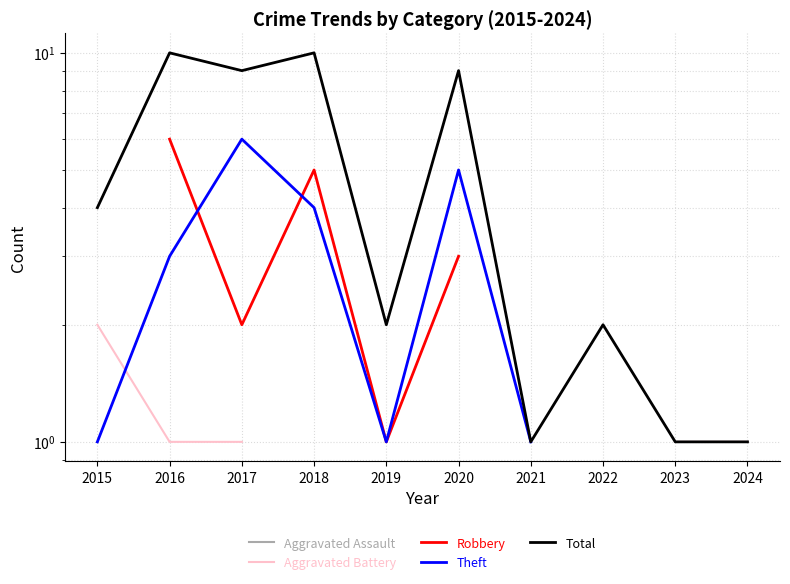

How many lines are shown in the chart?

5